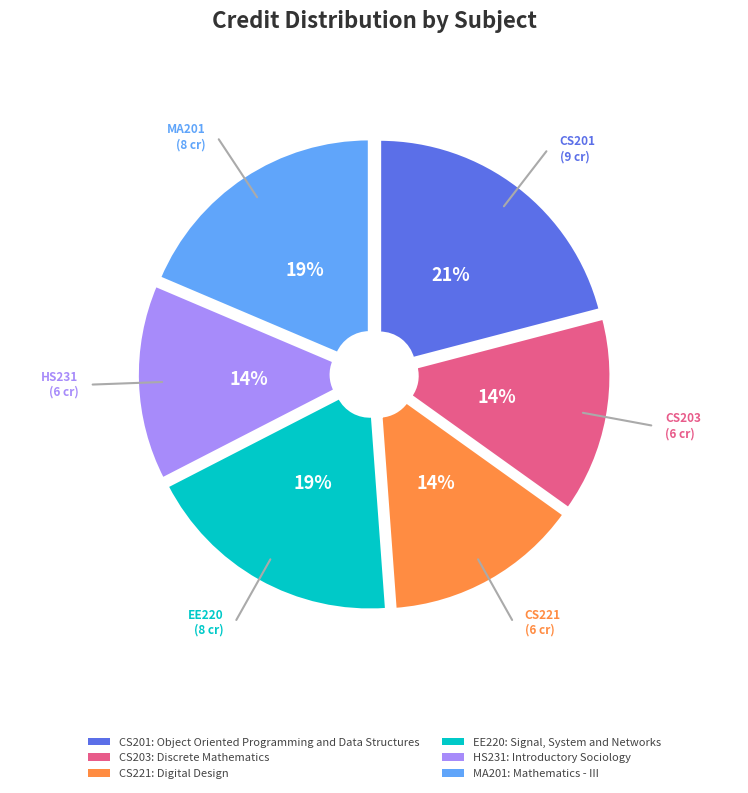

Is there any slice that represents more than half of the pie?

No